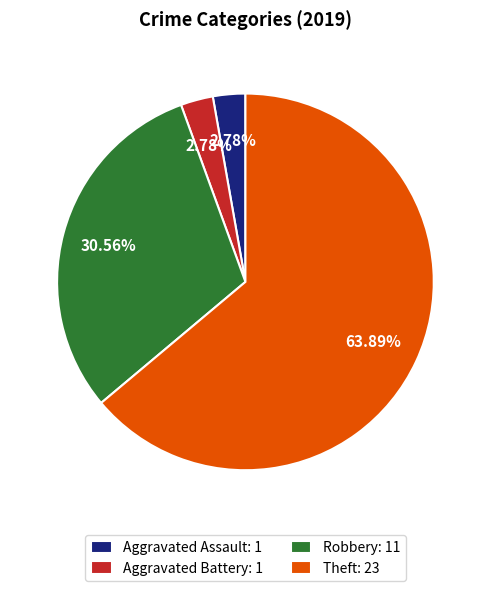

Combined, do Robbery and Theft account for over 50%?

Yes